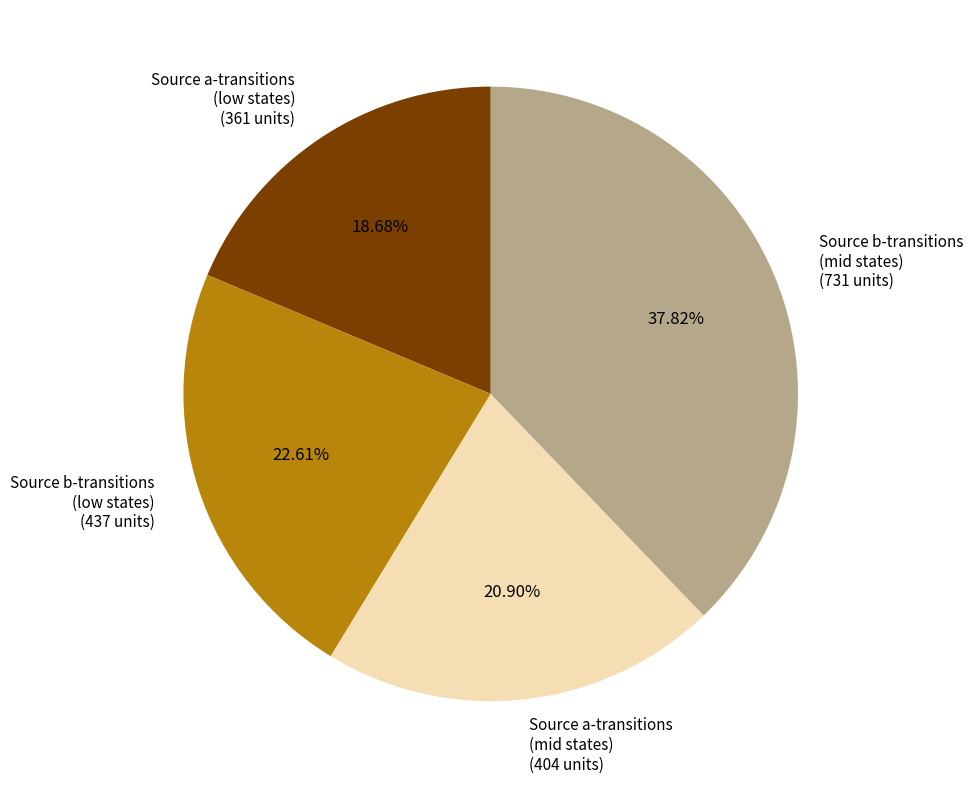

Is there a majority slice in this chart?

No